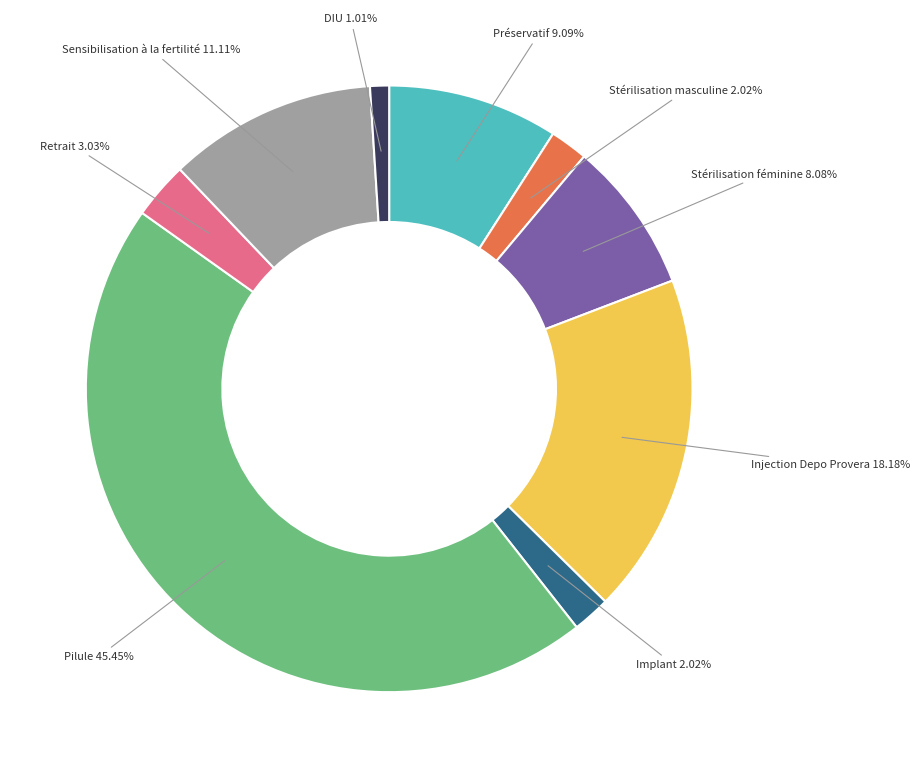

Is there a majority slice in this chart?

No